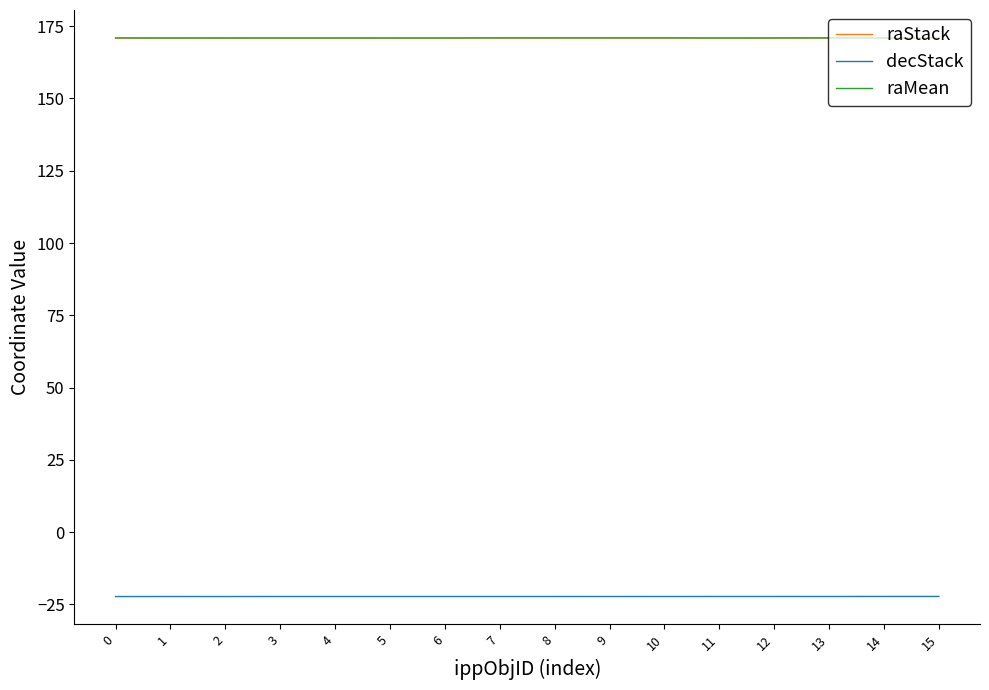

Is it true that decStack equals -7.8 at 10?

False